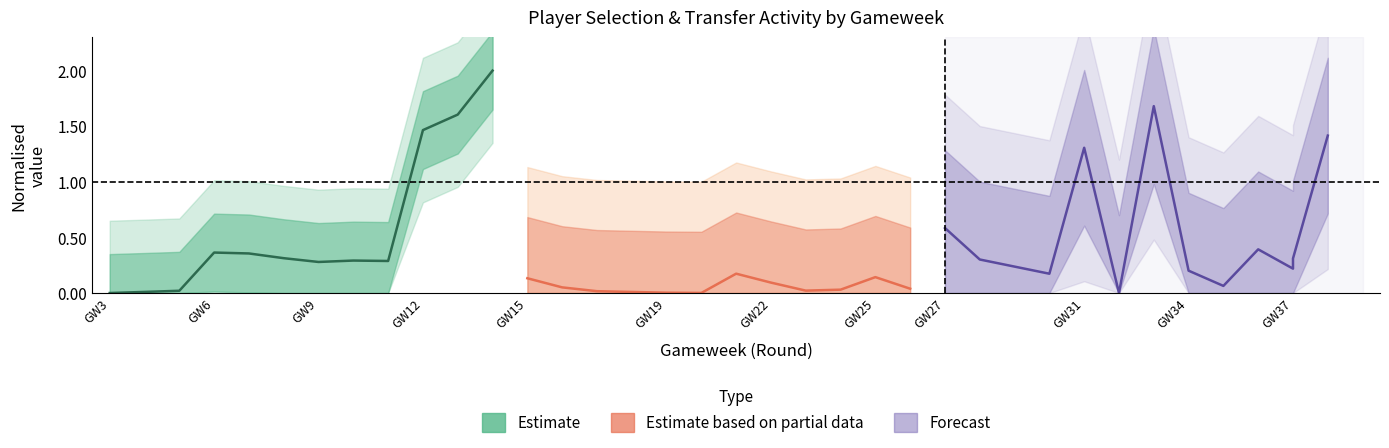

How many positive values does the Forecast series have?

11